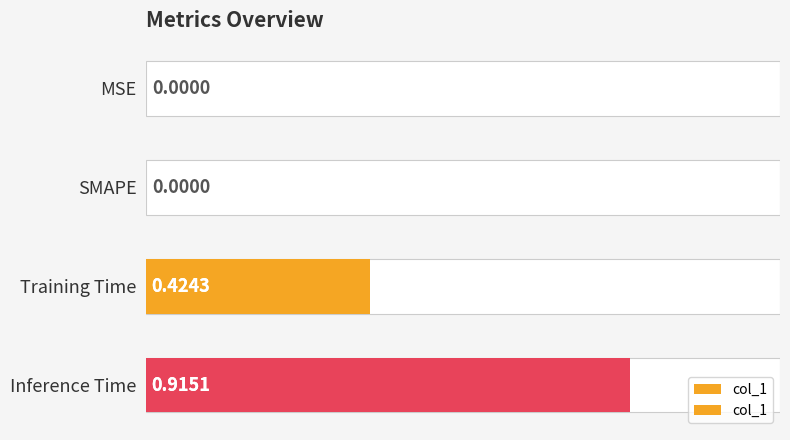

True or false: the data shows 0.6 at SMAPE.

False